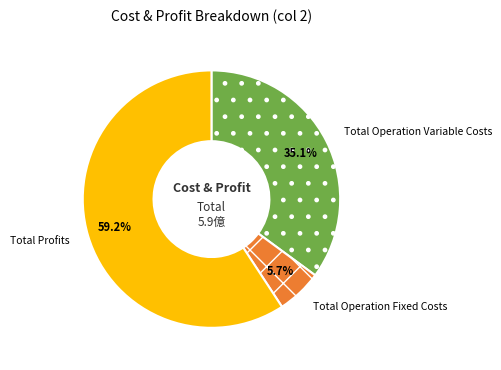

Is it true that Total Operation Variable Costs is 29% of the pie?

False